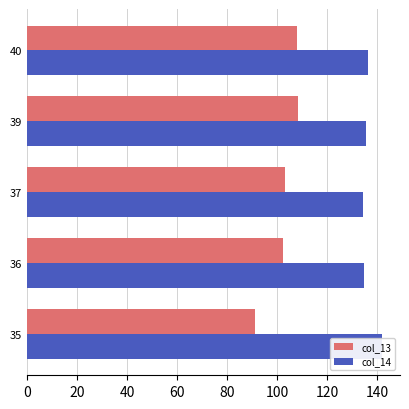

Rank the series by their average value, from highest to lowest.

col_14, col_13